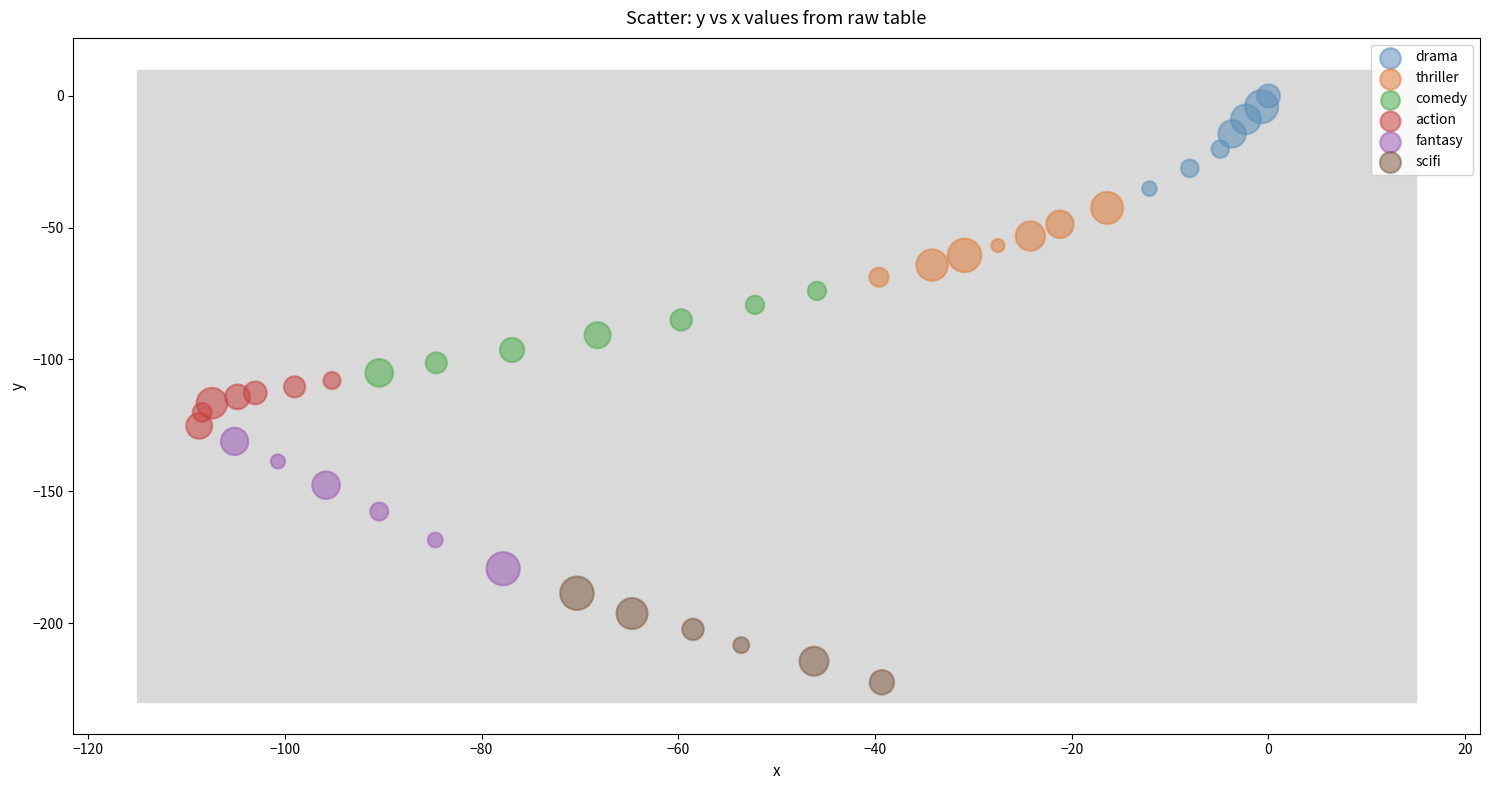

Which series contains the highest Y value?

drama